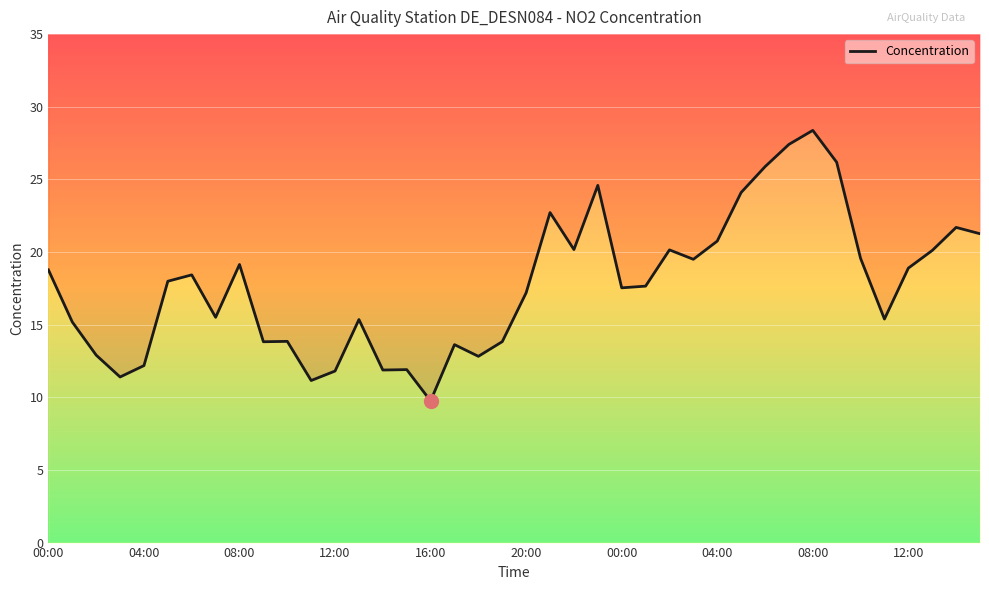

True or false: the data shows 7.8 at 08:00.

False